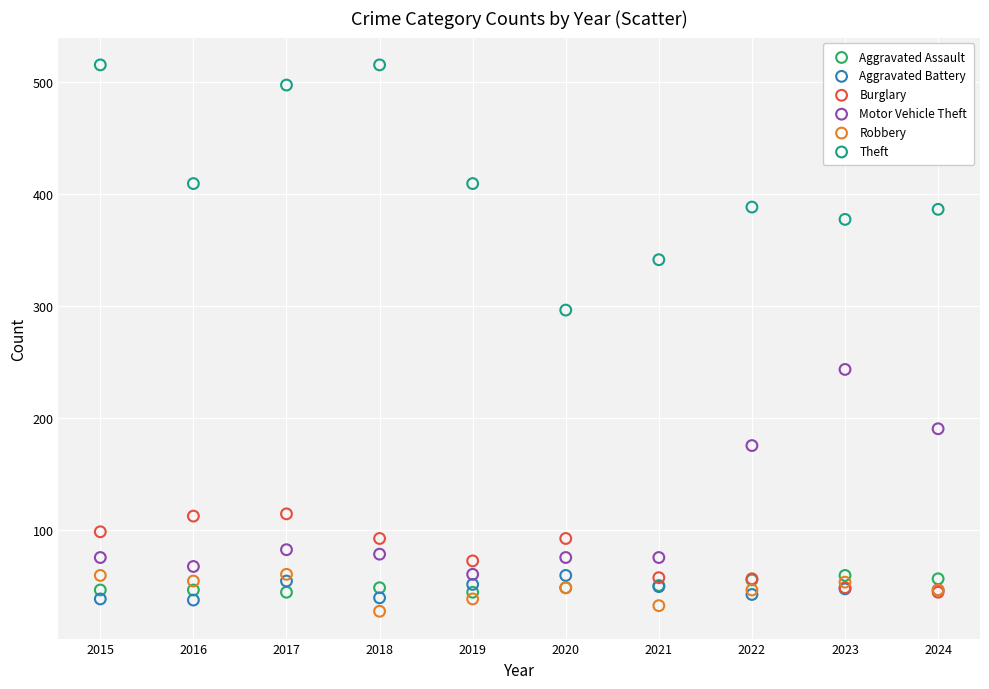

Which series has the widest spread of Y values?

Theft